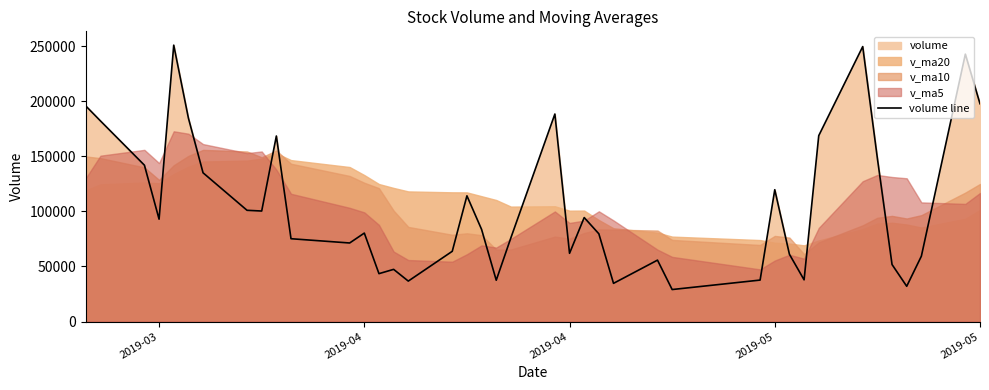

What is the value of the 40th point from the left?

197617.8